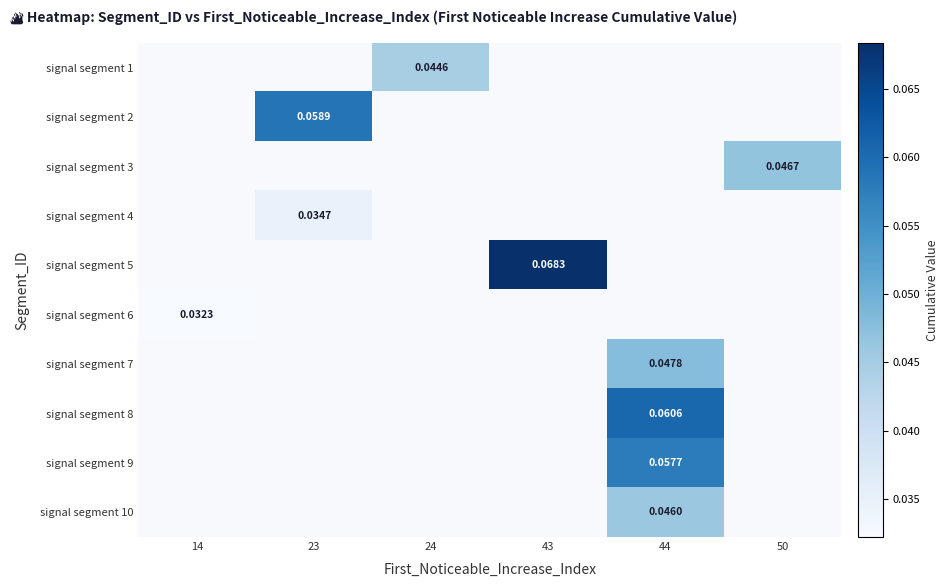

Count the number of data series in this chart.

10